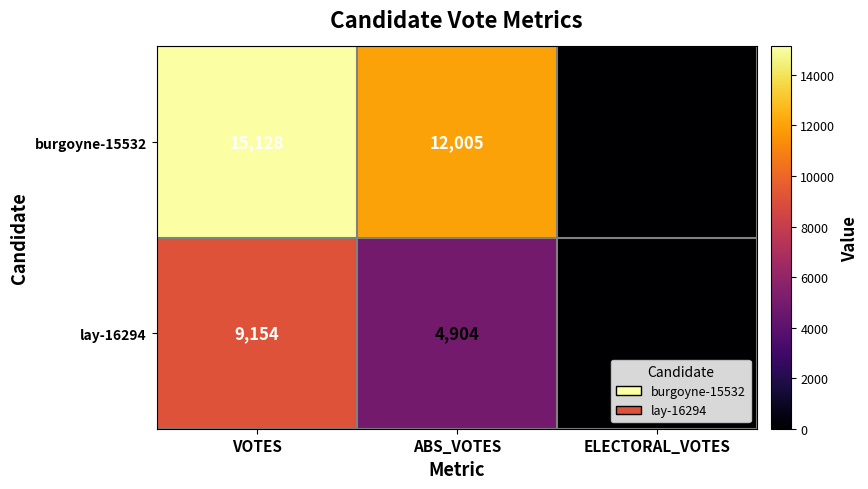

At how many categories does at least one series exceed 5616?

2